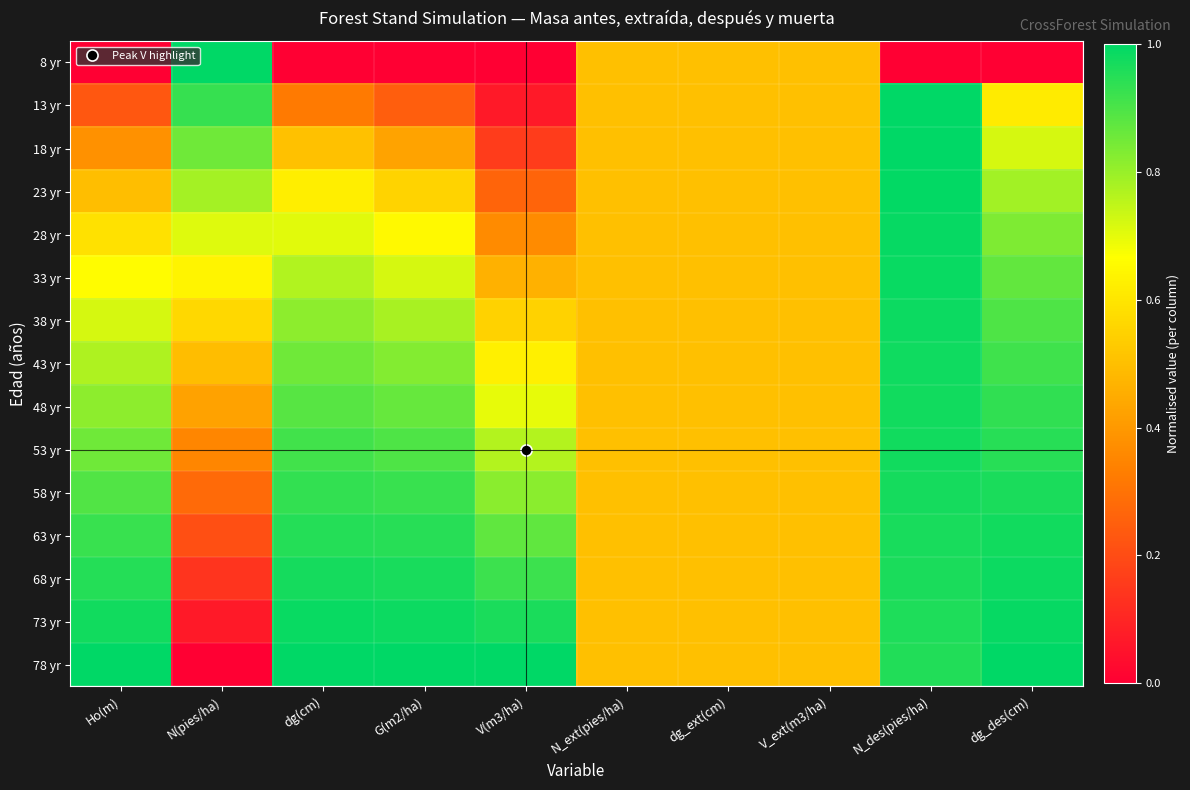

Reading right to left, list all the values displayed in this chart.

8 yr: dg_des(cm)=0.0	N_des(pies/ha)=0.0	V_ext(m3/ha)=0.5	dg_ext(cm)=0.5	N_ext(pies/ha)=0.5	V(m3/ha)=0.0	G(m2/ha)=0.0	dg(cm)=0.0	N(pies/ha)=1.0	Ho(m)=0.0
13 yr: dg_des(cm)=0.6	N_des(pies/ha)=1.0	V_ext(m3/ha)=0.5	dg_ext(cm)=0.5	N_ext(pies/ha)=0.5	V(m3/ha)=0.1	G(m2/ha)=0.2	dg(cm)=0.3	N(pies/ha)=0.9	Ho(m)=0.2
18 yr: dg_des(cm)=0.7	N_des(pies/ha)=1.0	V_ext(m3/ha)=0.5	dg_ext(cm)=0.5	N_ext(pies/ha)=0.5	V(m3/ha)=0.2	G(m2/ha)=0.4	dg(cm)=0.5	N(pies/ha)=0.9	Ho(m)=0.4
23 yr: dg_des(cm)=0.8	N_des(pies/ha)=1.0	V_ext(m3/ha)=0.5	dg_ext(cm)=0.5	N_ext(pies/ha)=0.5	V(m3/ha)=0.3	G(m2/ha)=0.6	dg(cm)=0.6	N(pies/ha)=0.8	Ho(m)=0.5
28 yr: dg_des(cm)=0.8	N_des(pies/ha)=1.0	V_ext(m3/ha)=0.5	dg_ext(cm)=0.5	N_ext(pies/ha)=0.5	V(m3/ha)=0.4	G(m2/ha)=0.6	dg(cm)=0.7	N(pies/ha)=0.7	Ho(m)=0.6
33 yr: dg_des(cm)=0.9	N_des(pies/ha)=1.0	V_ext(m3/ha)=0.5	dg_ext(cm)=0.5	N_ext(pies/ha)=0.5	V(m3/ha)=0.5	G(m2/ha)=0.7	dg(cm)=0.8	N(pies/ha)=0.6	Ho(m)=0.7
38 yr: dg_des(cm)=0.9	N_des(pies/ha)=1.0	V_ext(m3/ha)=0.5	dg_ext(cm)=0.5	N_ext(pies/ha)=0.5	V(m3/ha)=0.5	G(m2/ha)=0.8	dg(cm)=0.8	N(pies/ha)=0.6	Ho(m)=0.7
43 yr: dg_des(cm)=0.9	N_des(pies/ha)=1.0	V_ext(m3/ha)=0.5	dg_ext(cm)=0.5	N_ext(pies/ha)=0.5	V(m3/ha)=0.6	G(m2/ha)=0.8	dg(cm)=0.9	N(pies/ha)=0.5	Ho(m)=0.8
48 yr: dg_des(cm)=0.9	N_des(pies/ha)=1.0	V_ext(m3/ha)=0.5	dg_ext(cm)=0.5	N_ext(pies/ha)=0.5	V(m3/ha)=0.7	G(m2/ha)=0.9	dg(cm)=0.9	N(pies/ha)=0.4	Ho(m)=0.8
53 yr: dg_des(cm)=0.9	N_des(pies/ha)=1.0	V_ext(m3/ha)=0.5	dg_ext(cm)=0.5	N_ext(pies/ha)=0.5	V(m3/ha)=0.8	G(m2/ha)=0.9	dg(cm)=0.9	N(pies/ha)=0.4	Ho(m)=0.9
58 yr: dg_des(cm)=1.0	N_des(pies/ha)=1.0	V_ext(m3/ha)=0.5	dg_ext(cm)=0.5	N_ext(pies/ha)=0.5	V(m3/ha)=0.8	G(m2/ha)=0.9	dg(cm)=0.9	N(pies/ha)=0.3	Ho(m)=0.9
63 yr: dg_des(cm)=1.0	N_des(pies/ha)=1.0	V_ext(m3/ha)=0.5	dg_ext(cm)=0.5	N_ext(pies/ha)=0.5	V(m3/ha)=0.9	G(m2/ha)=0.9	dg(cm)=1.0	N(pies/ha)=0.2	Ho(m)=0.9
68 yr: dg_des(cm)=1.0	N_des(pies/ha)=1.0	V_ext(m3/ha)=0.5	dg_ext(cm)=0.5	N_ext(pies/ha)=0.5	V(m3/ha)=0.9	G(m2/ha)=1.0	dg(cm)=1.0	N(pies/ha)=0.1	Ho(m)=1.0
73 yr: dg_des(cm)=1.0	N_des(pies/ha)=1.0	V_ext(m3/ha)=0.5	dg_ext(cm)=0.5	N_ext(pies/ha)=0.5	V(m3/ha)=1.0	G(m2/ha)=1.0	dg(cm)=1.0	N(pies/ha)=0.1	Ho(m)=1.0
78 yr: dg_des(cm)=1.0	N_des(pies/ha)=1.0	V_ext(m3/ha)=0.5	dg_ext(cm)=0.5	N_ext(pies/ha)=0.5	V(m3/ha)=1.0	G(m2/ha)=1.0	dg(cm)=1.0	N(pies/ha)=0.0	Ho(m)=1.0